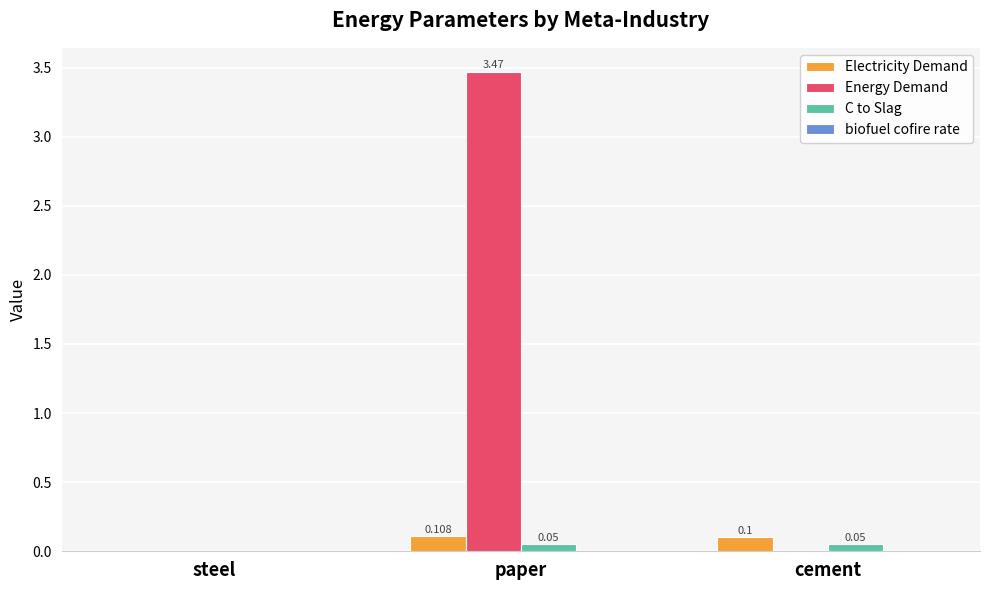

At which category is the sum across all series the highest?

paper